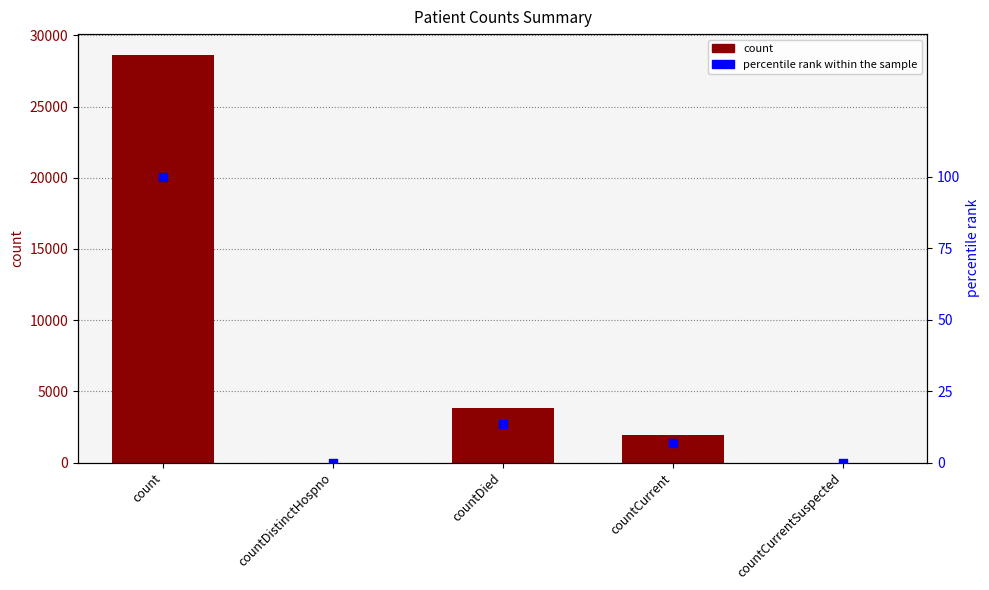

At how many categories does at least one series exceed 23796?

1